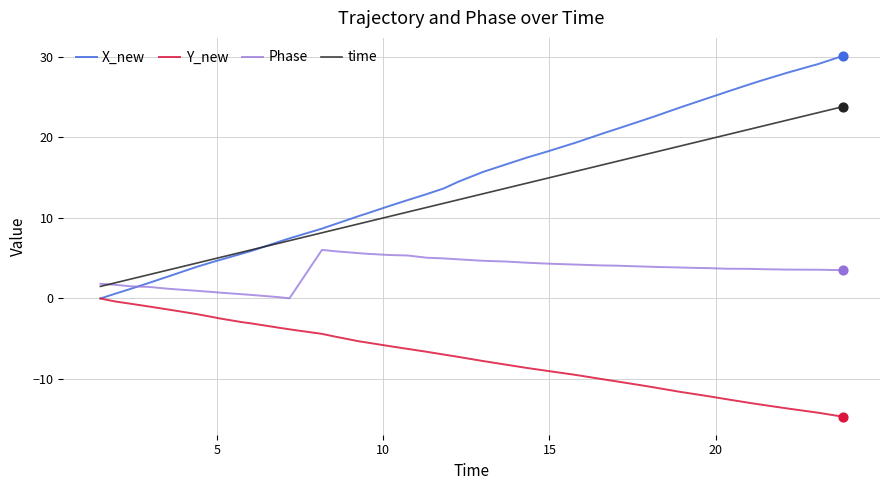

Which series has the largest total across all categories?

X_new